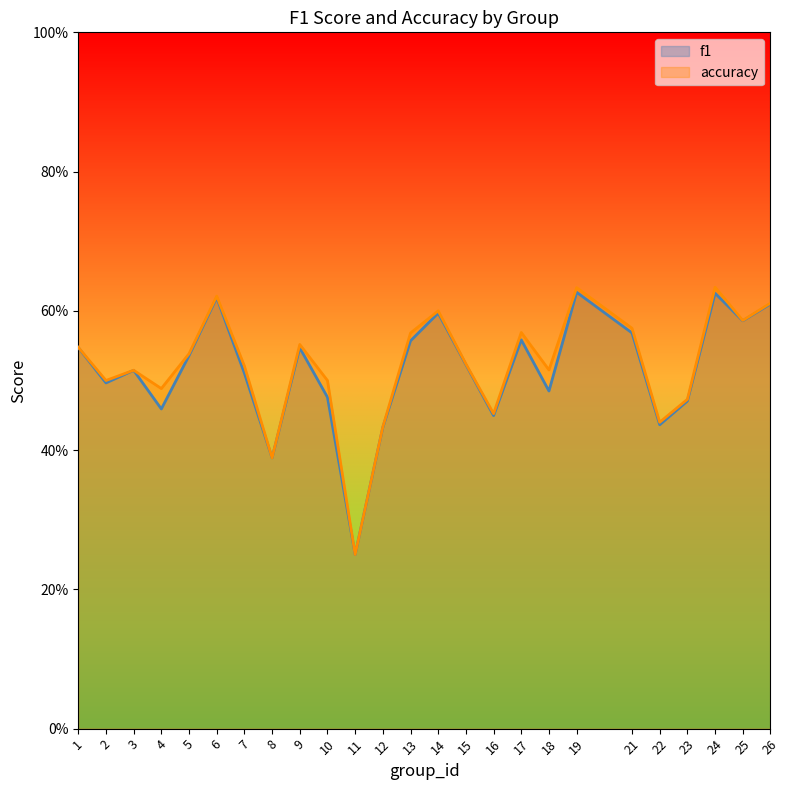

Where is the first local maximum for f1?

3